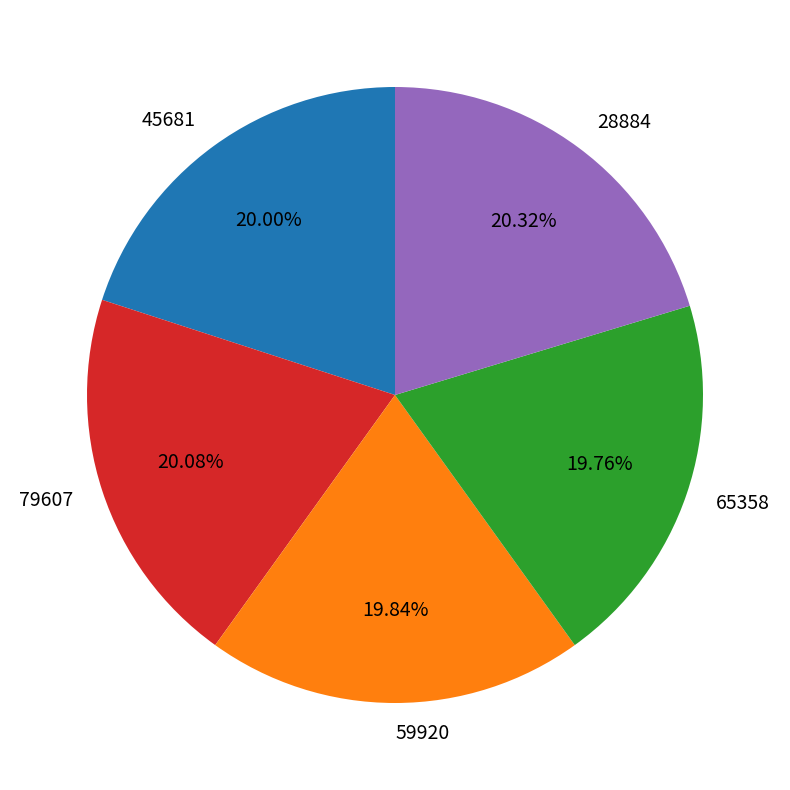

To the nearest percent, what is the difference between the largest and smallest slice percentages?

1%